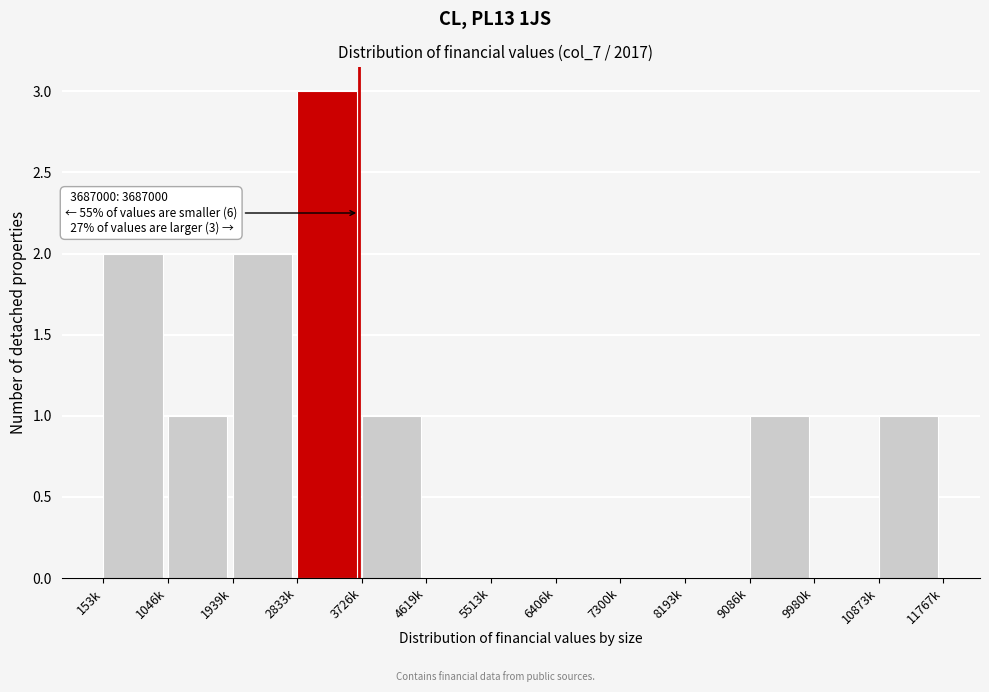

Reading left to right, extract all data points from this chart.

153k=2	1046k=1	1939k=2	2833k=3	3726k=1	4619k=0	5513k=0	6406k=0	7300k=0	8193k=0	9086k=1	9980k=0	10873k=1